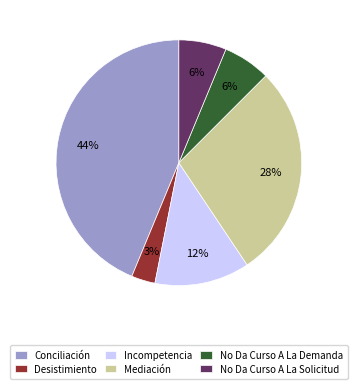

Is Mediación the majority of the pie?

No